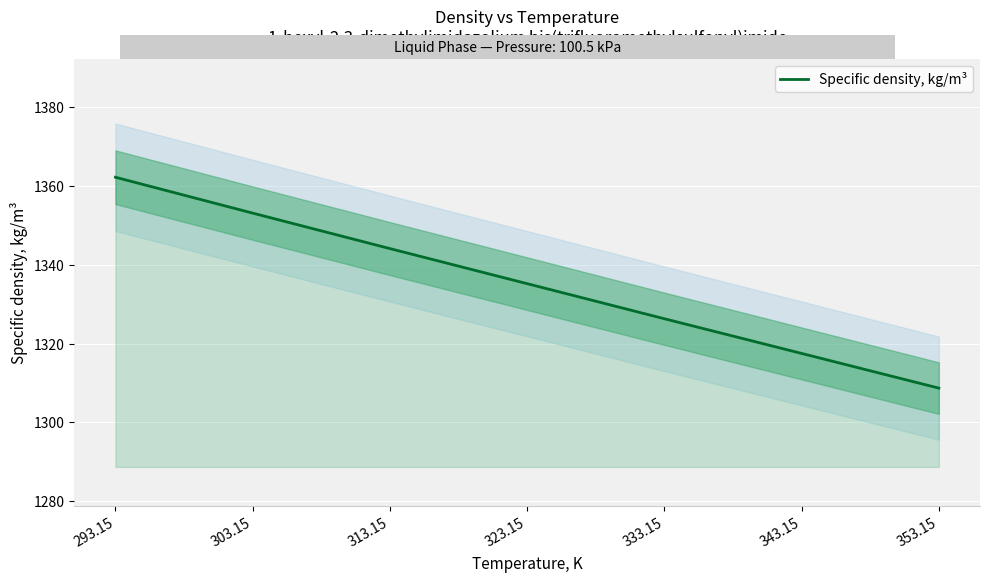

What is the sum of the values at 343.15 and 303.15?

2670.6